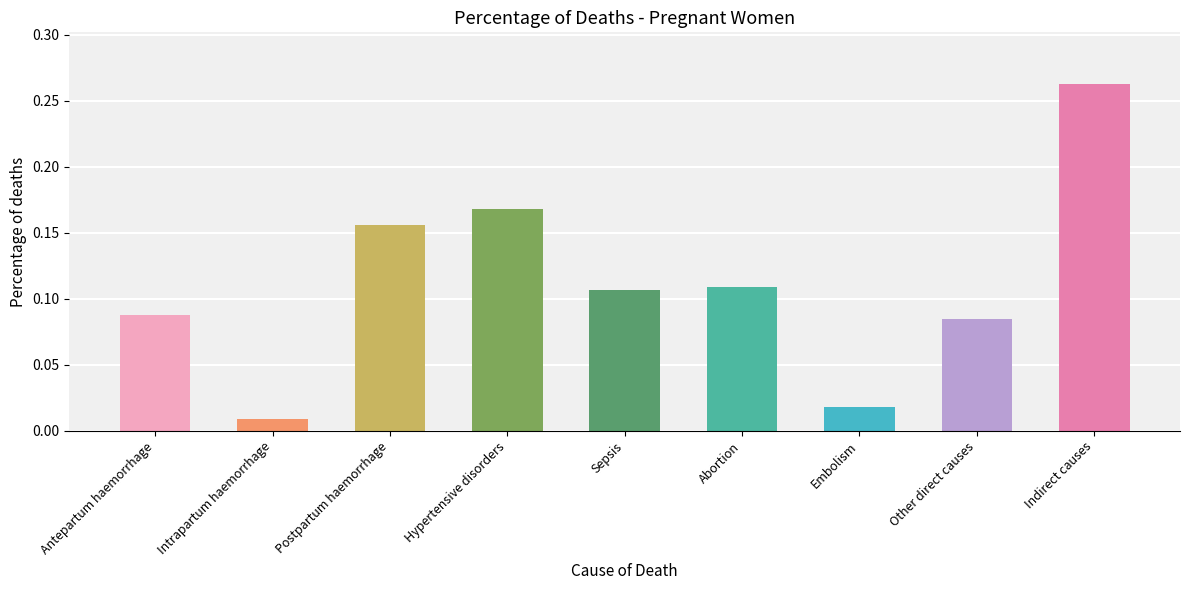

List the labels in order of value, largest first.

Indirect causes, Hypertensive disorders, Postpartum haemorrhage, Abortion, Sepsis, Antepartum haemorrhage, Other direct causes, Embolism, Intrapartum haemorrhage